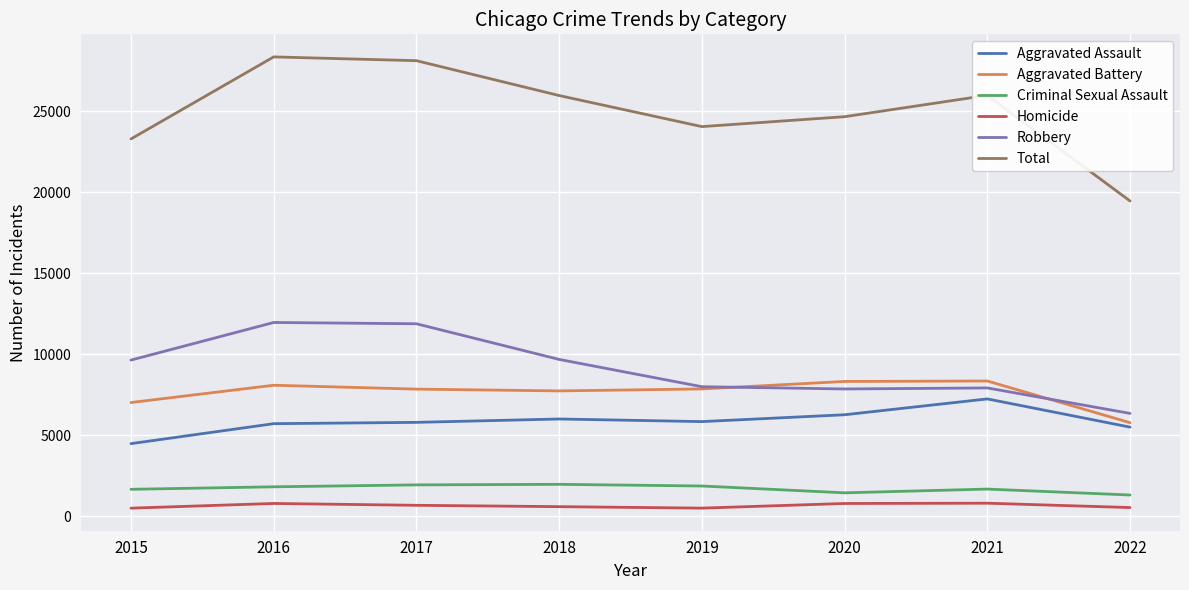

Which series has the largest total across all categories?

Total